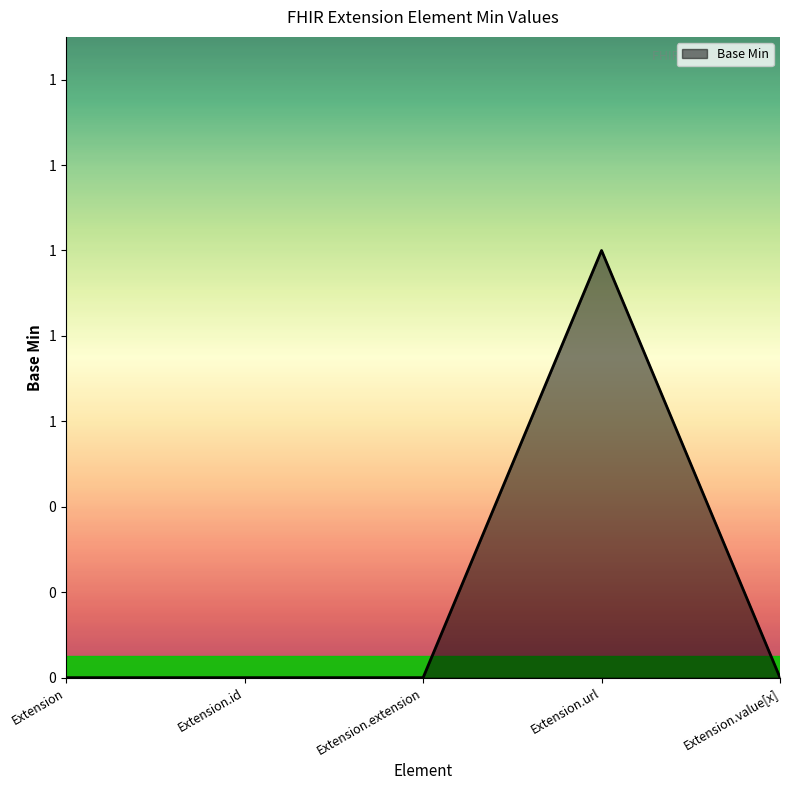

What is the label of the 3rd point from the right?

Extension.extension